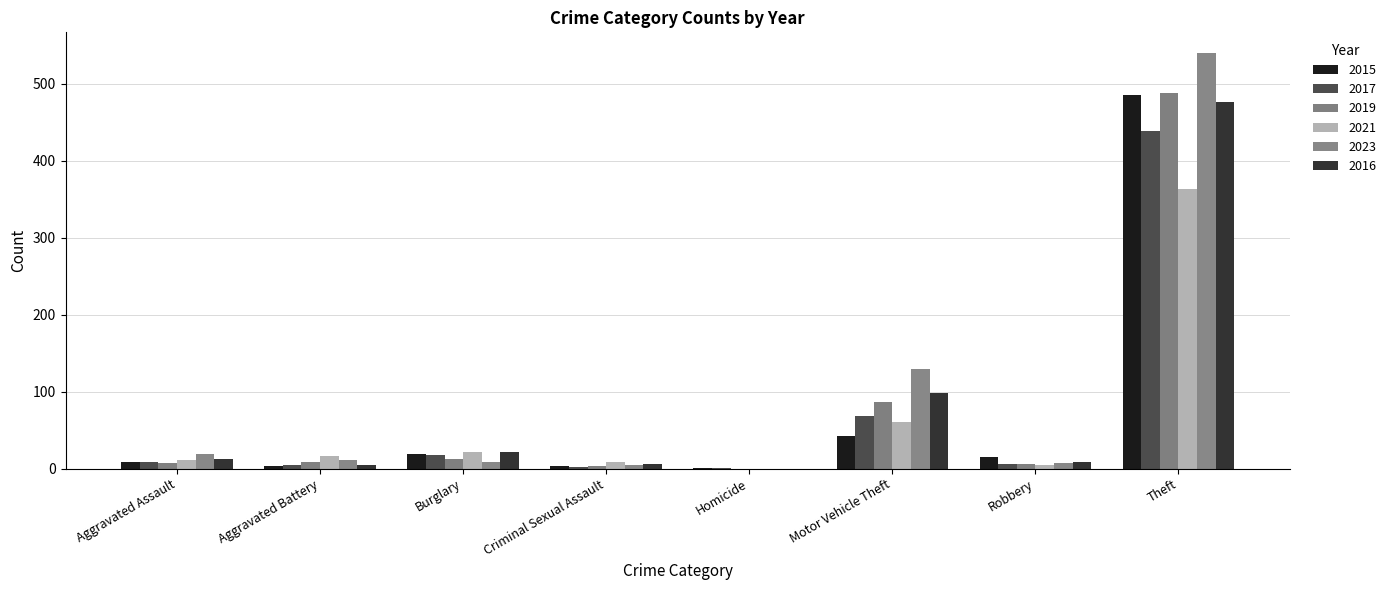

The value of 2017 at Aggravated Assault is 16. True or false?

False